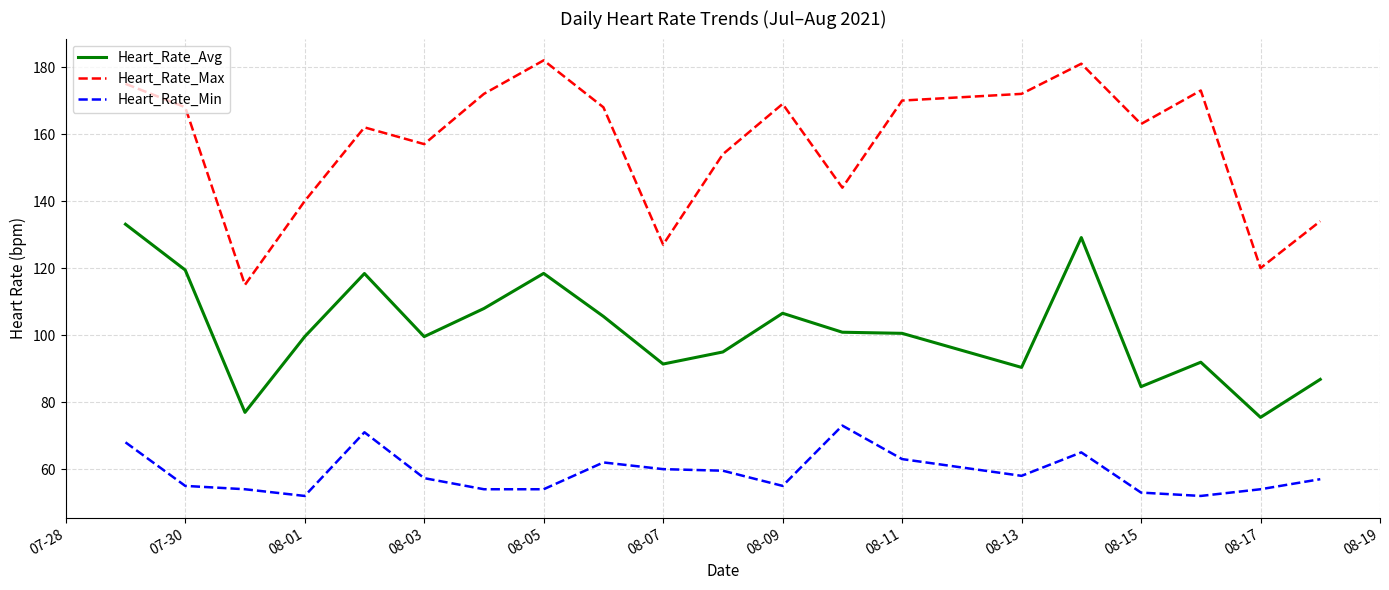

List the series in order of their overall mean, lowest first.

Heart_Rate_Min, Heart_Rate_Avg, Heart_Rate_Max